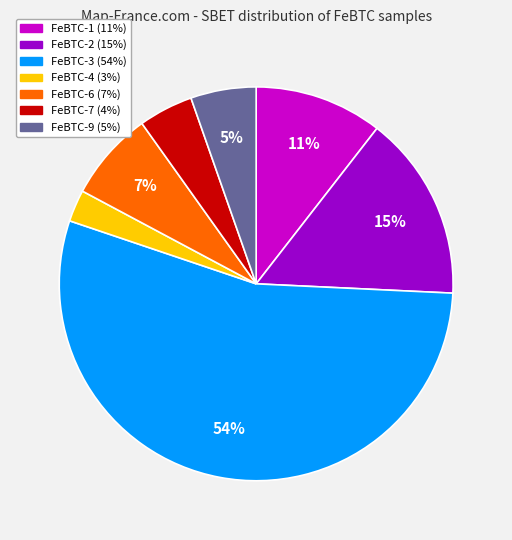

Is the sum of FeBTC-3 and FeBTC-7 greater than half?

Yes